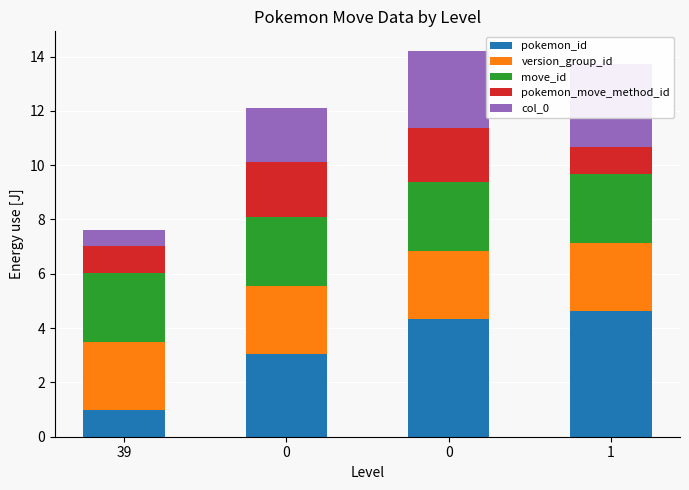

List the series in order of their peak value, lowest first.

pokemon_move_method_id, version_group_id, move_id, col_0, pokemon_id